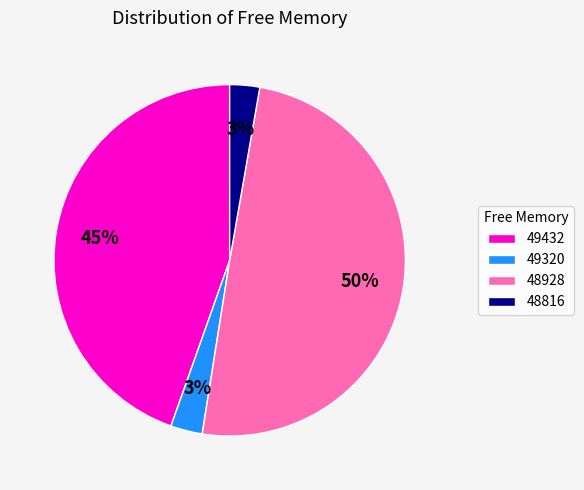

Is it true that 49320 is 3% of the pie?

True